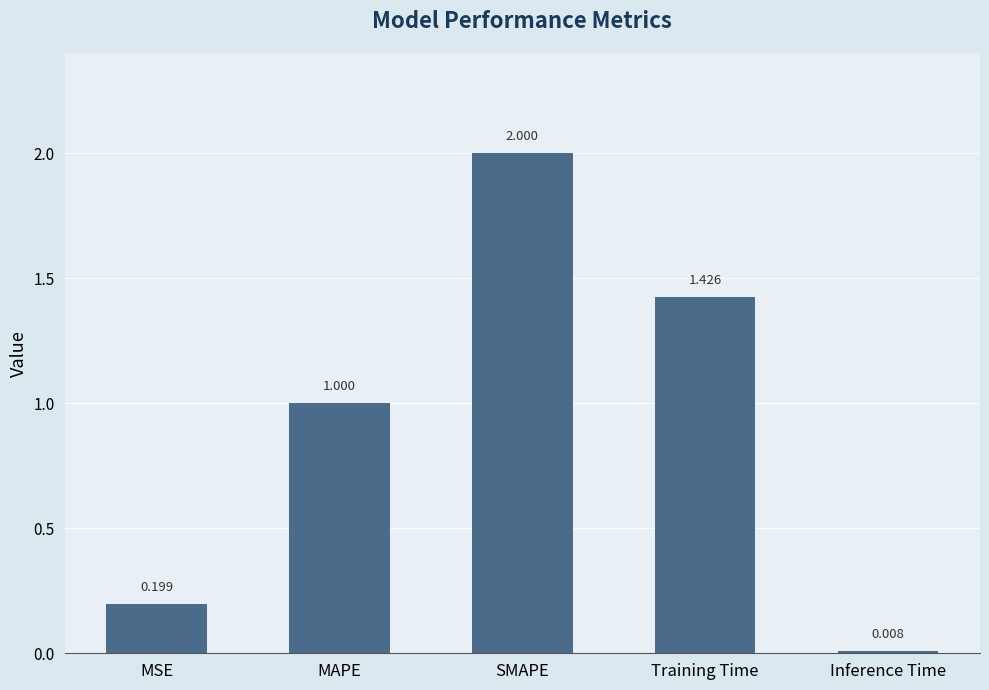

What is the sum of all values?

4.6